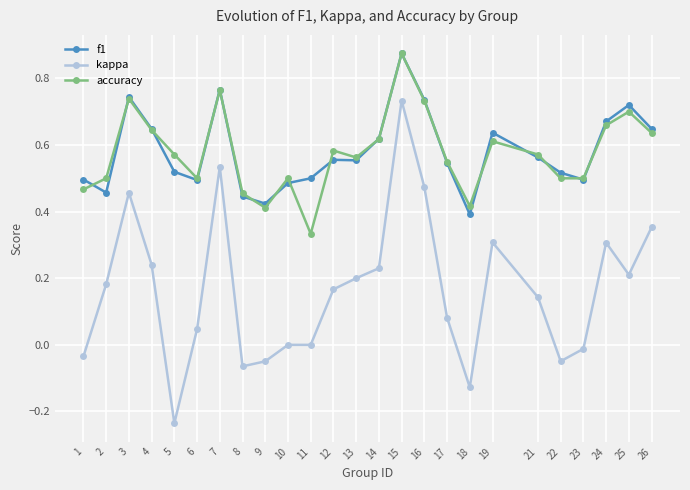

True or false: f1 has more than 2 interior local peaks.

True